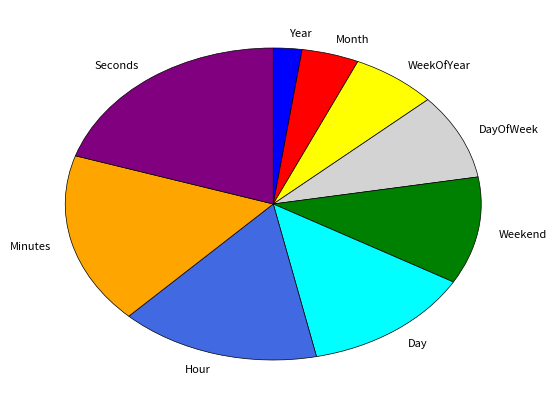

Which category has the biggest portion of the pie?

Seconds